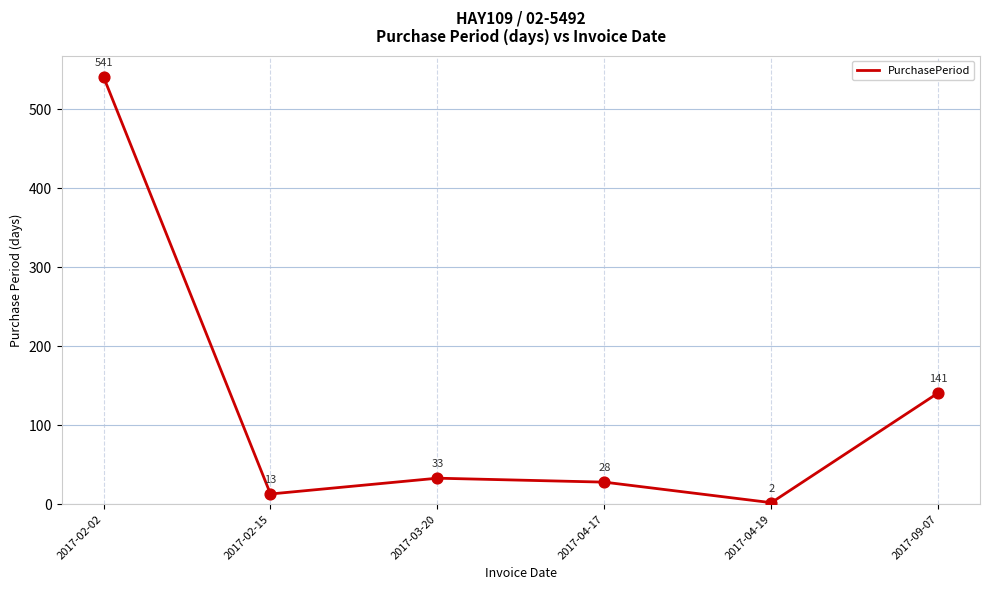

What is the change in value from 2017-02-15 to 2017-04-17?

+15